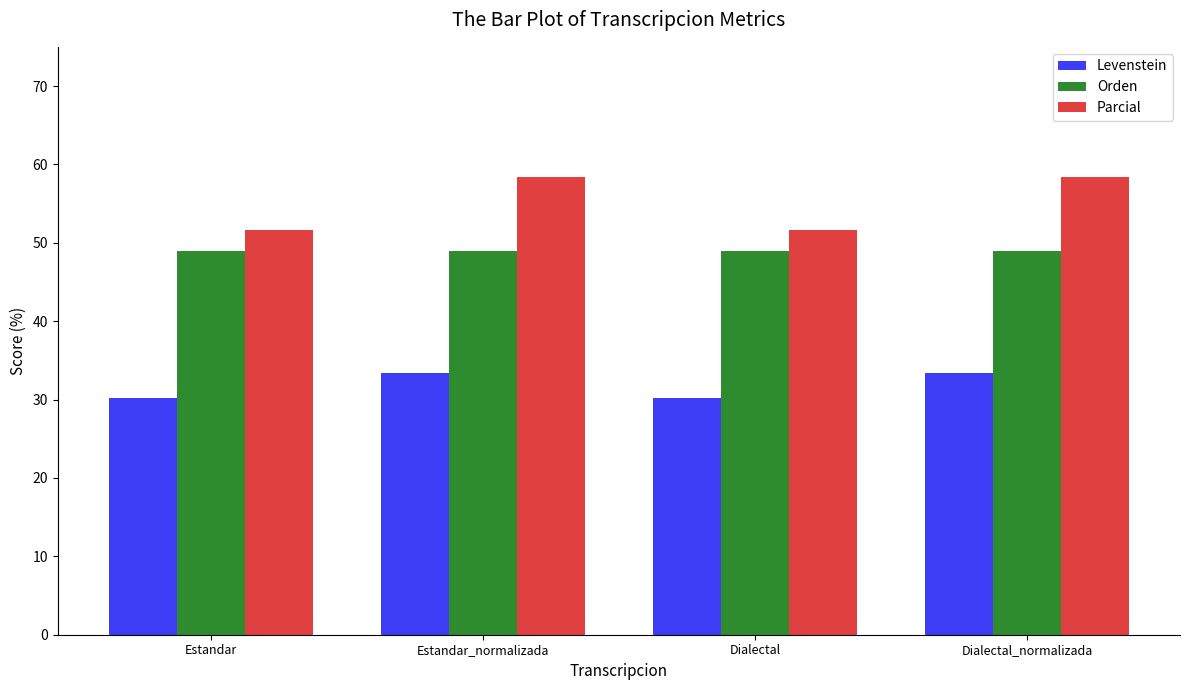

How many data points does each series have?

4